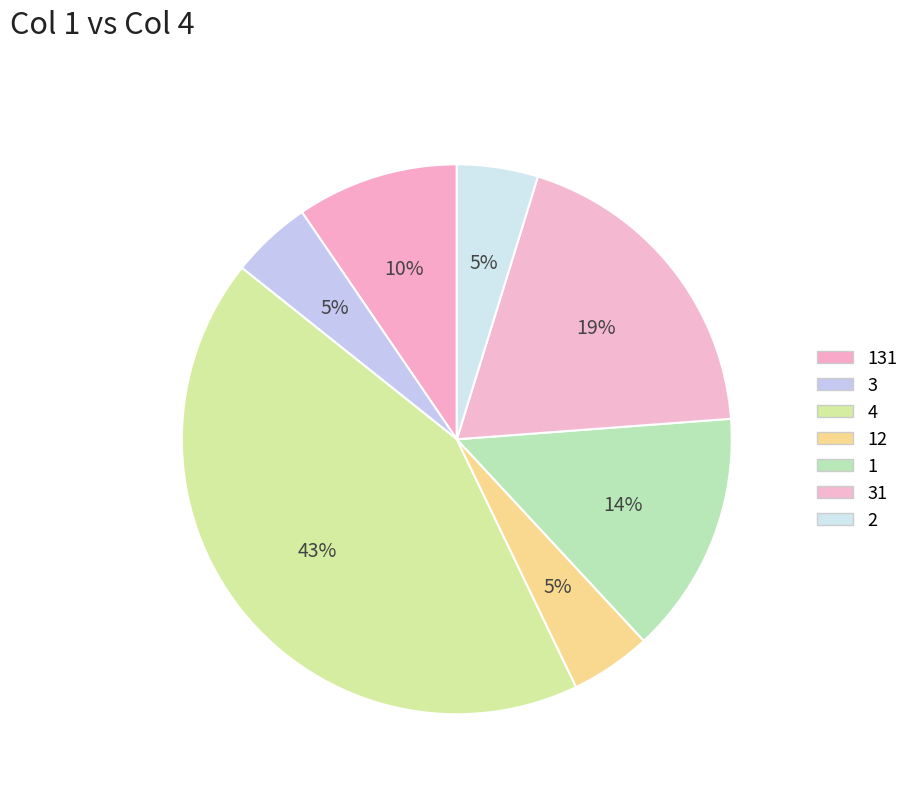

Count the number of slices in the pie.

7